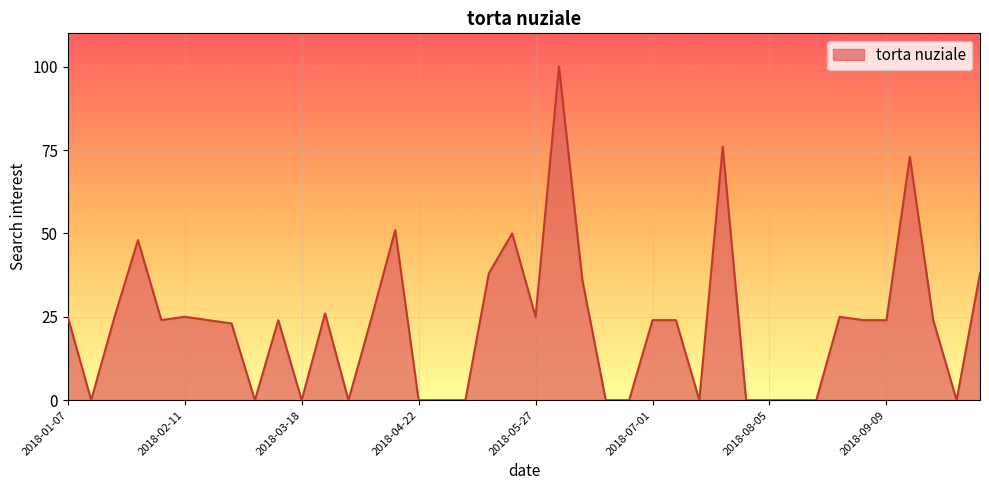

Does the chart have visible grid lines?

Yes